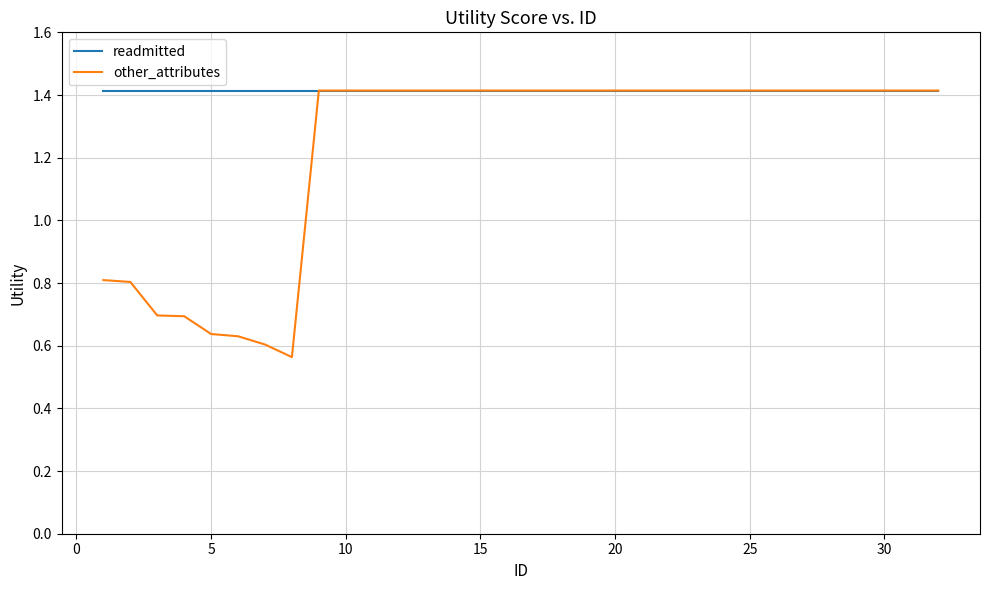

Which series has the largest total across all categories?

readmitted